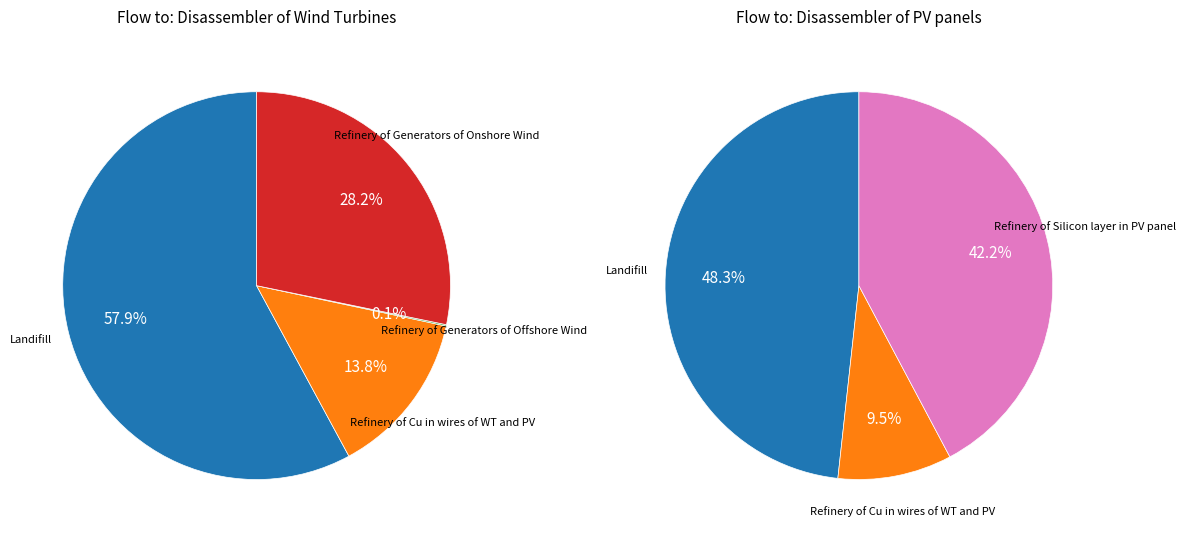

Which has a higher value, Disassembler of PV panels or Landifill?

Landifill